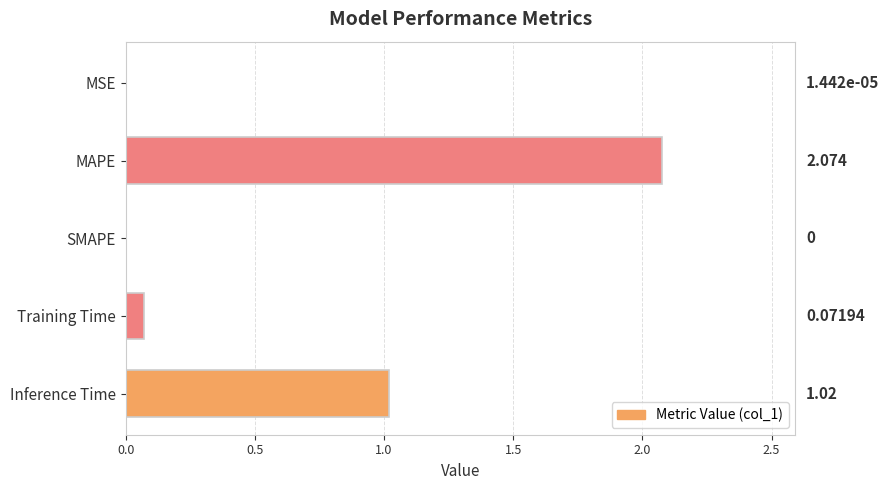

Which label corresponds to the largest value in the chart?

MAPE